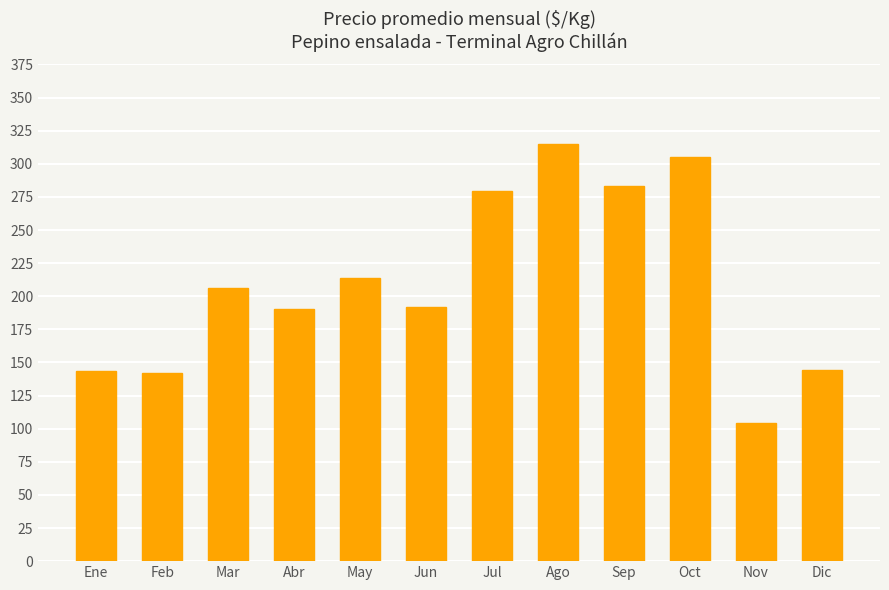

True or false: the data shows 213.7 at May.

True